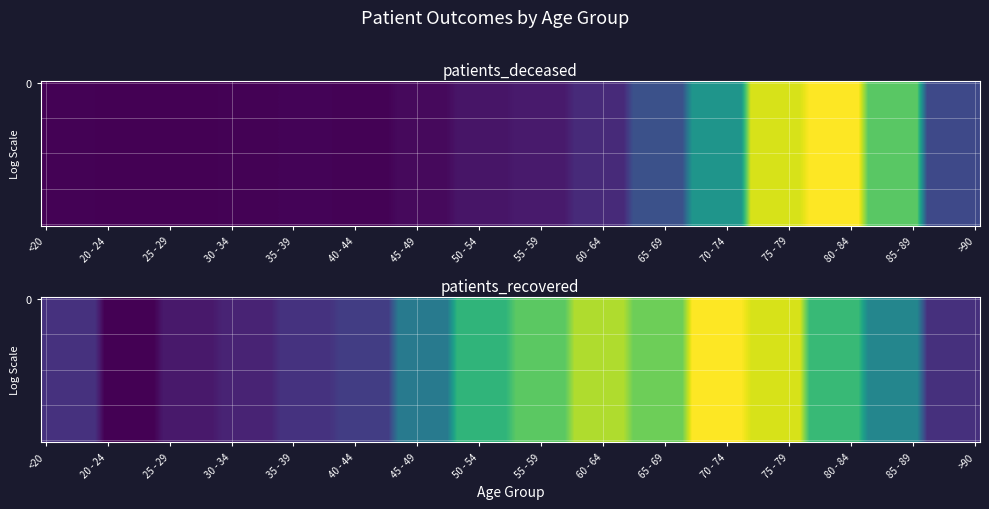

What is the difference between the maximum and minimum values in the 35 - 39 series?

230